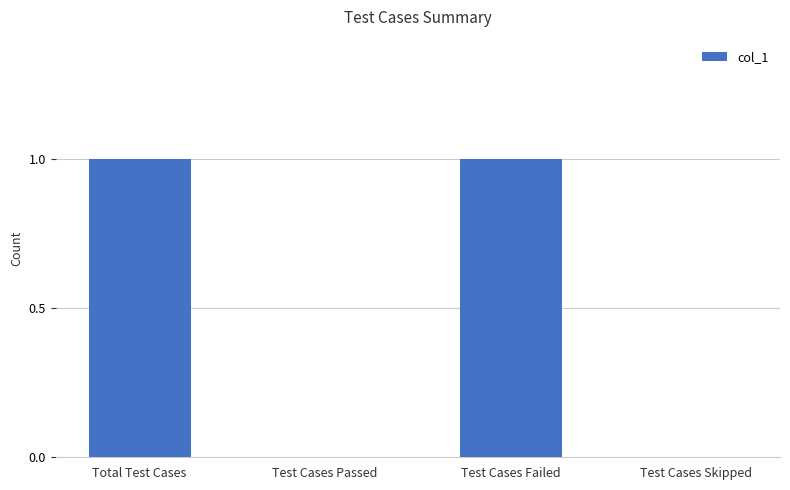

The value at Test Cases Passed is 0. True or false?

True